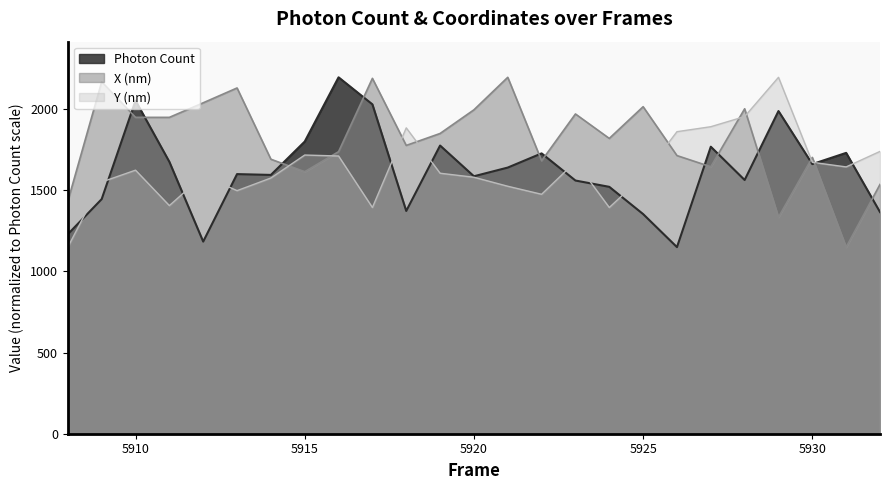

Between 5913 and 5916, which series saw the biggest shift?

Photon Count